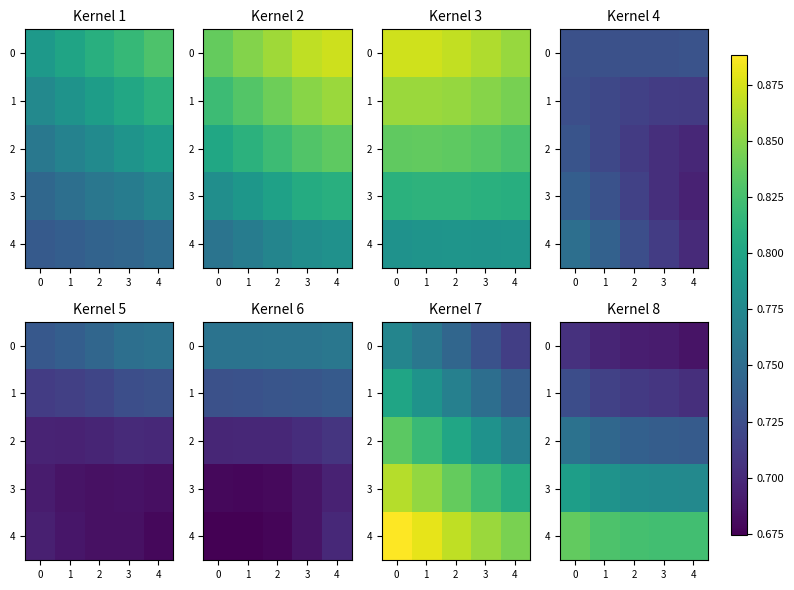

At 3, list the series in order from largest to smallest.

4, 3, 2, 1, 0